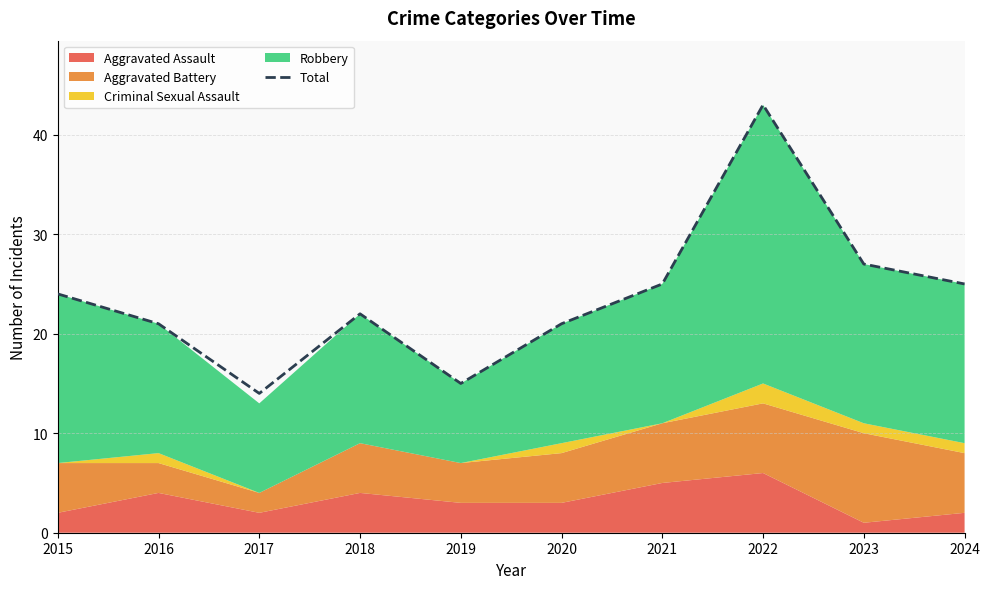

What is the difference between the values at 2017 and 2023?

13